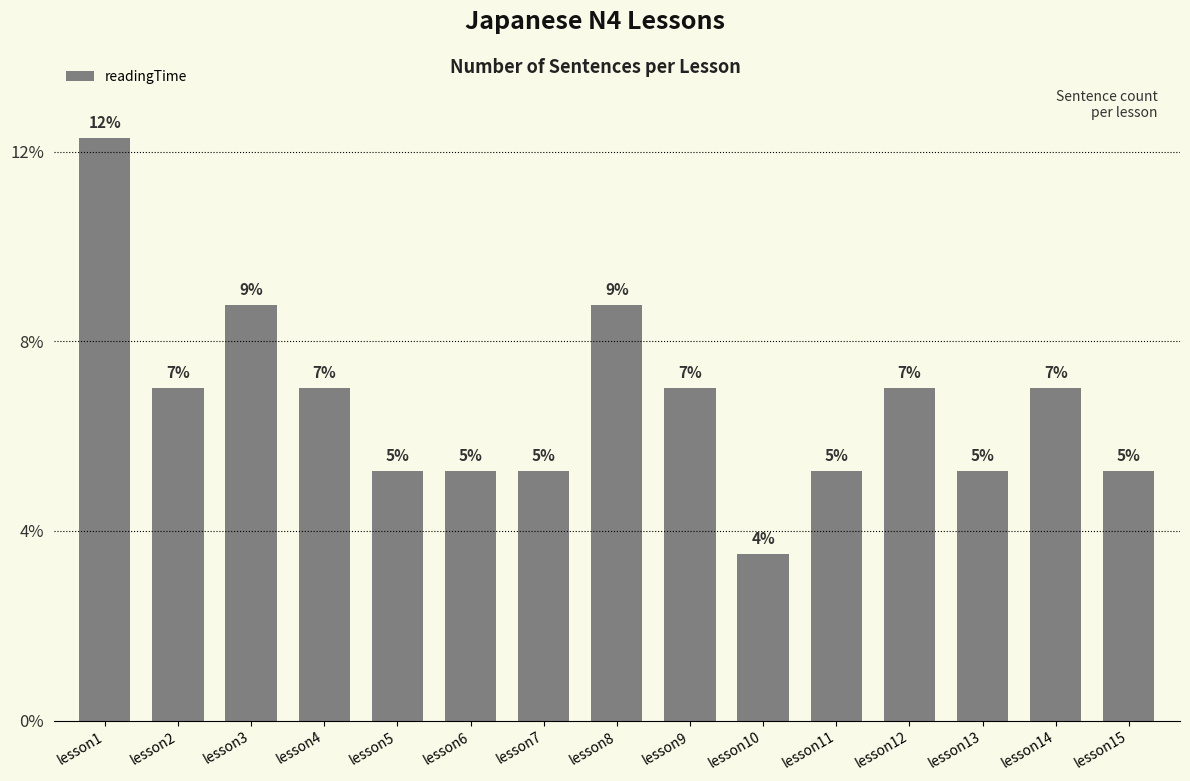

At which label does the data first exceed 7?

lesson1